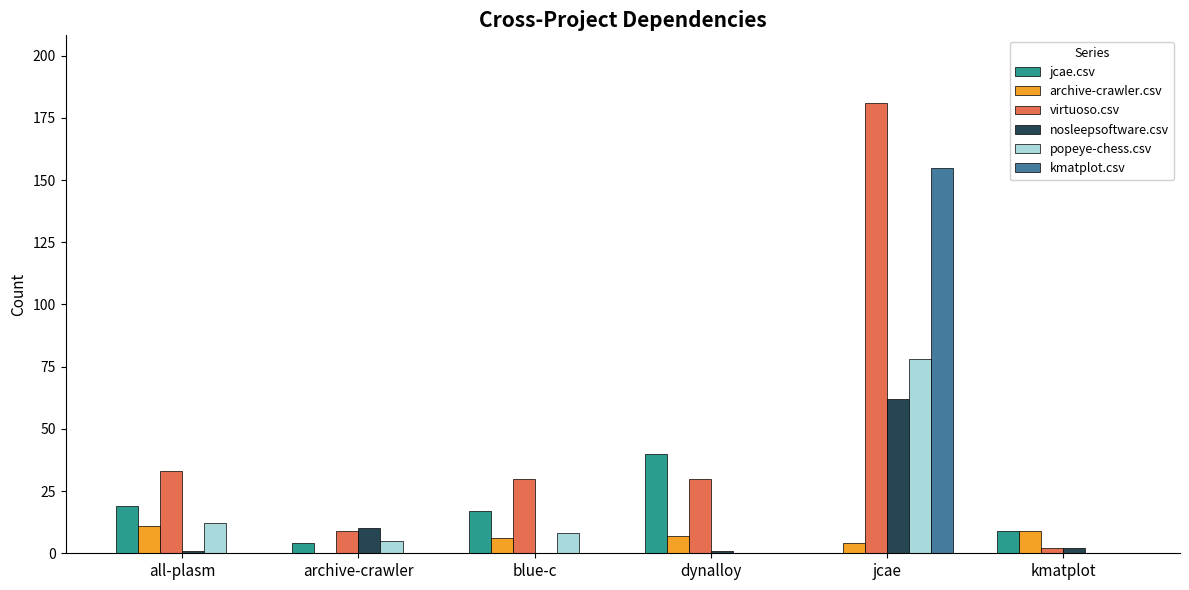

Is the value of jcae.csv at kmatplot greater than the value of kmatplot.csv at archive-crawler?

Yes